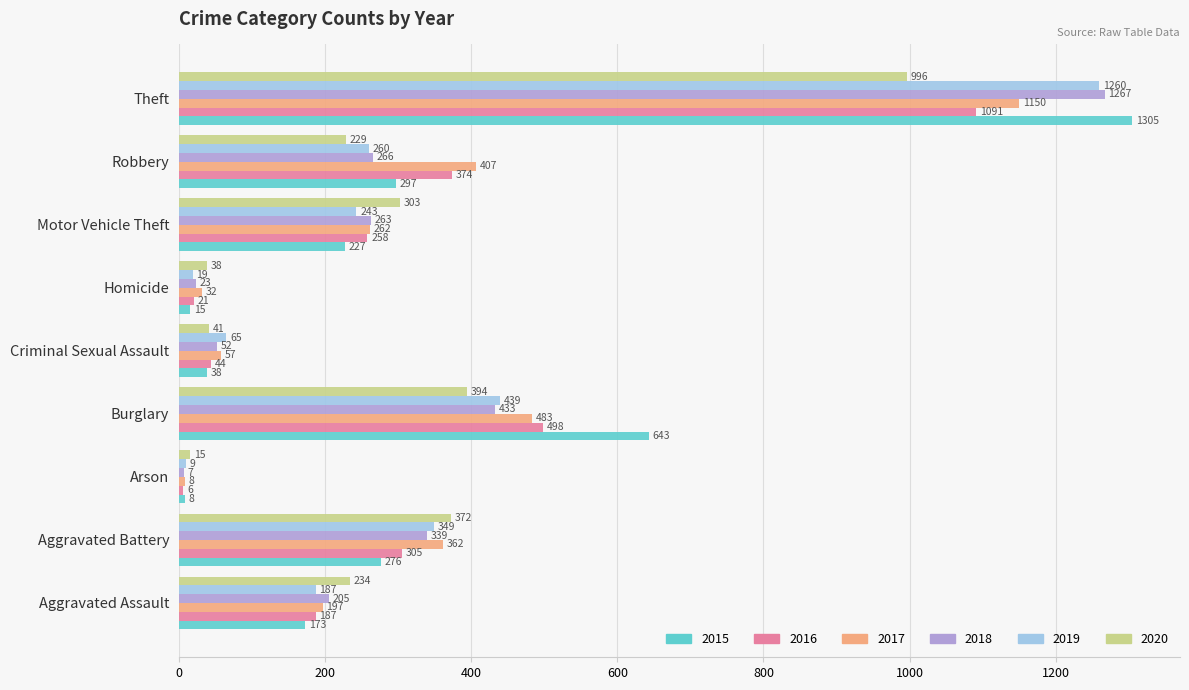

At Burglary, list the series in order from smallest to largest.

2020, 2018, 2019, 2017, 2016, 2015